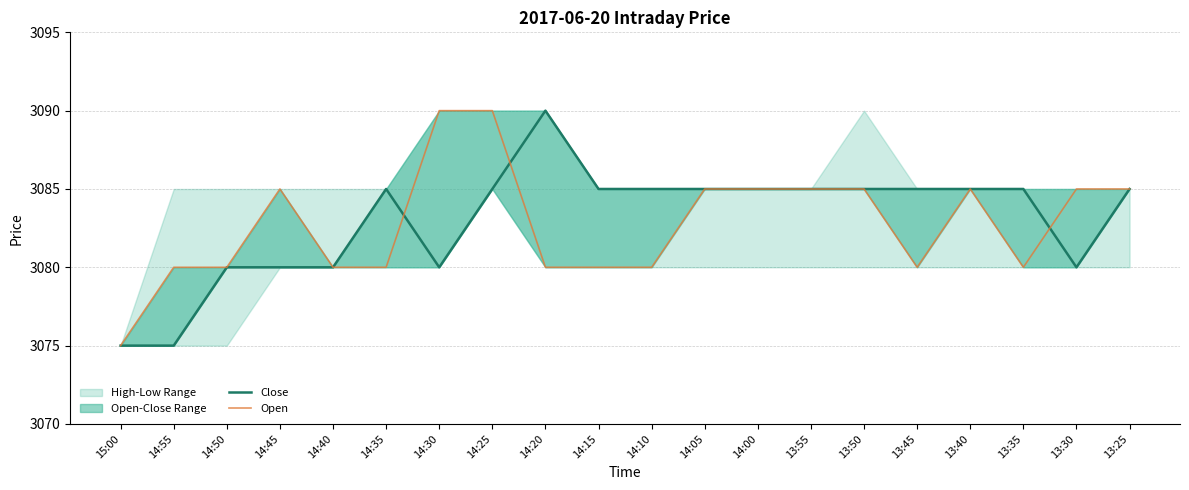

Reading left to right, what are all the values shown in this chart?

Close: 3075	3075	3080	3080	3080	3085	3080	3085	3090	3085	3085	3085	3085	3085	3085	3085	3085	3085	3080	3085
Open: 3075	3080	3080	3085	3080	3080	3090	3090	3080	3080	3080	3085	3085	3085	3085	3080	3085	3080	3085	3085